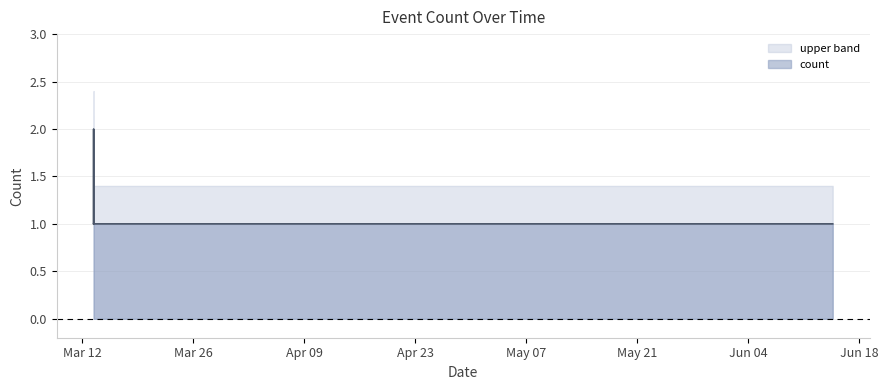

List the labels in order of value, smallest first.

2019-03-13 10:32:00, 2019-03-13 10:33:00, 2019-03-13 10:35:00, 2019-03-13 10:40:00, 2019-03-19 07:08:00, 2019-05-29 03:12:00, 2019-05-29 15:55:00, 2019-05-29 15:58:00, 2019-06-14 15:49:00, 2019-03-13 10:38:00